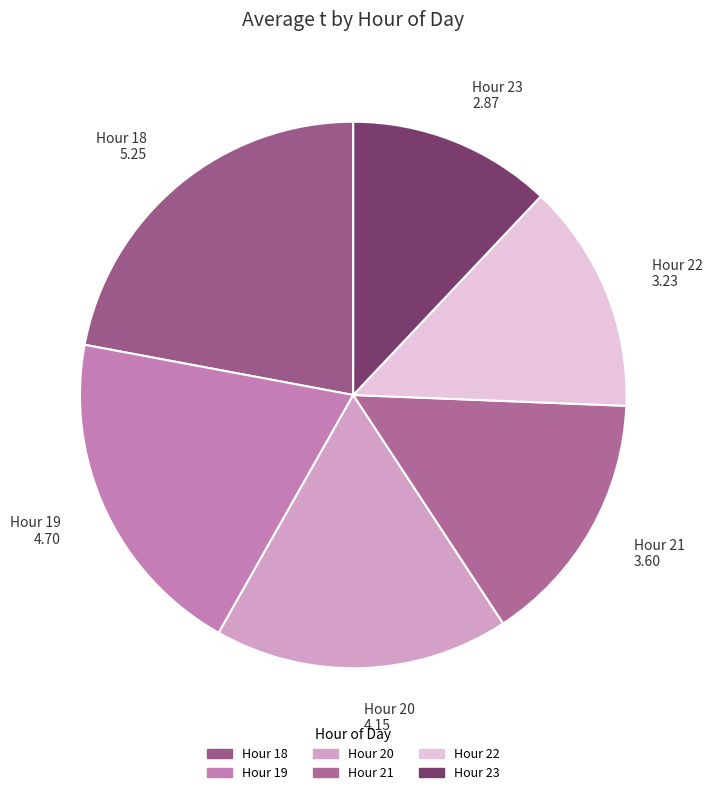

How many segments does this pie chart have?

6